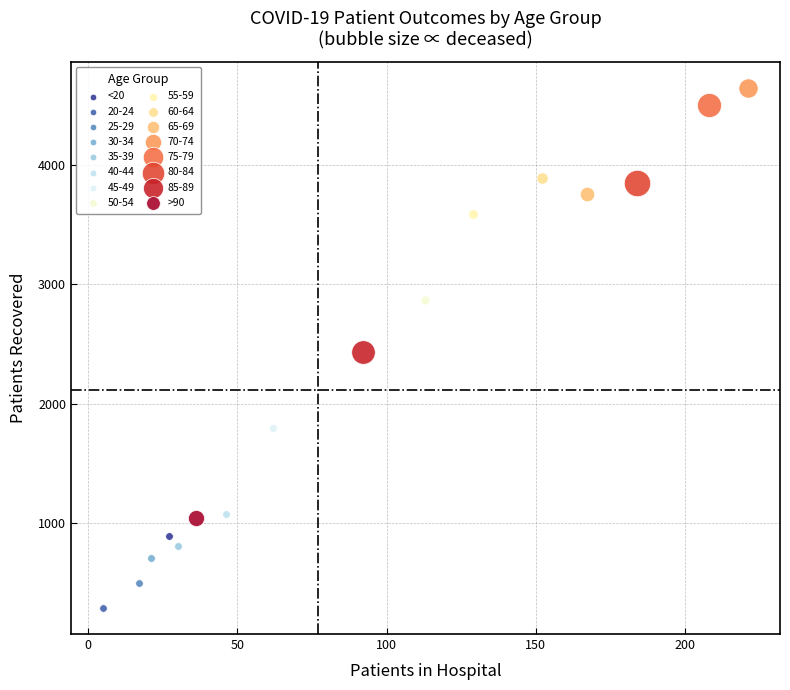

What are all the series names shown in the legend?

<20, 20-24, 25-29, 30-34, 35-39, 40-44, 45-49, 50-54, 55-59, 60-64, 65-69, 70-74, 75-79, 80-84, 85-89, >90